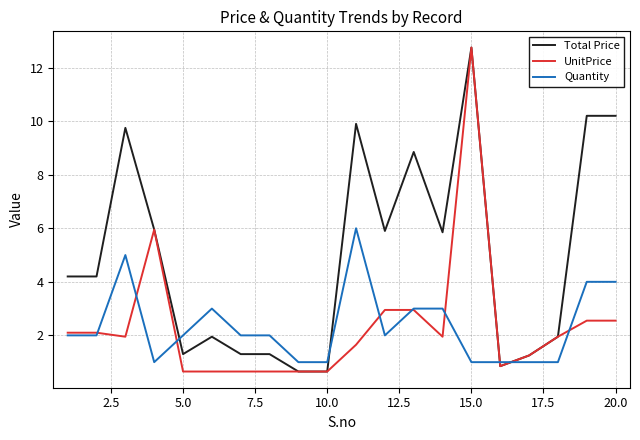

True or false: Quantity has more than 1 points higher than both neighbors.

True